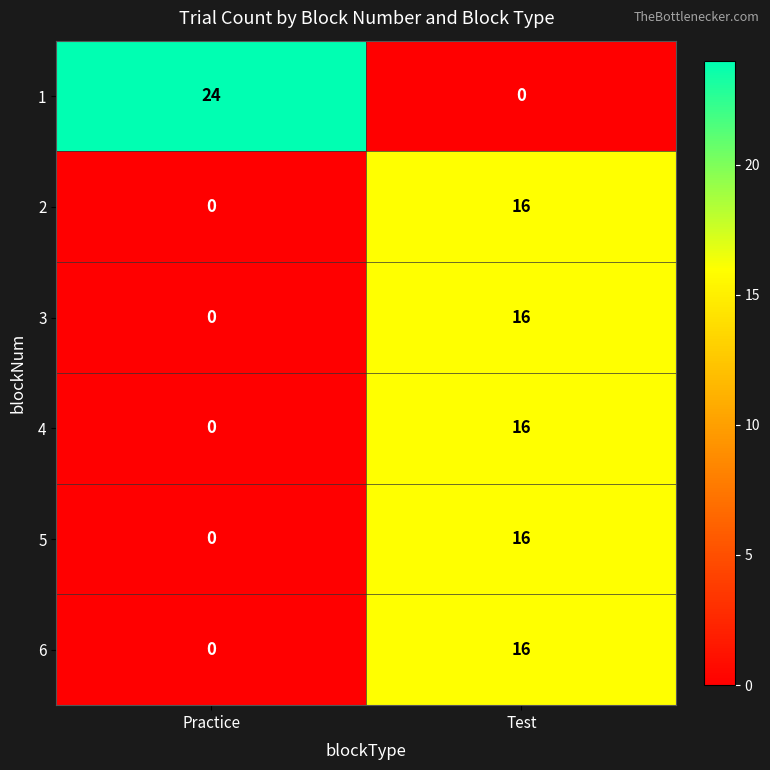

What is the greatest value displayed?

24